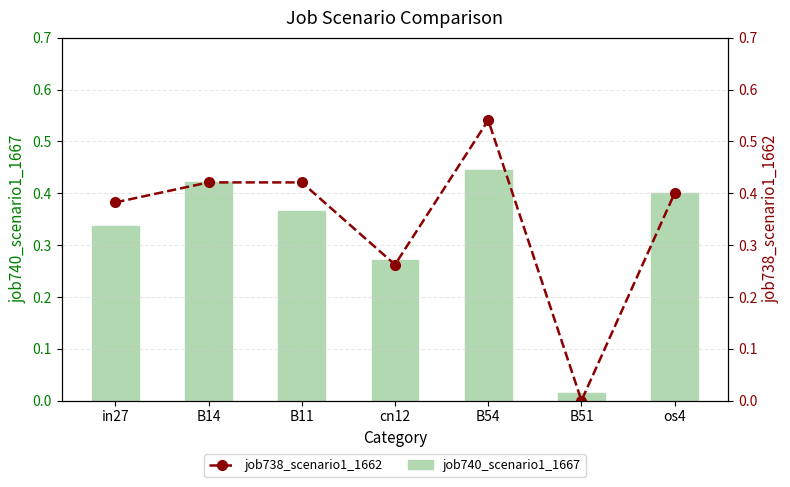

Is the value of job738_scenario1_1662 at B11 greater than the value of job740_scenario1_1667 at os4?

Yes